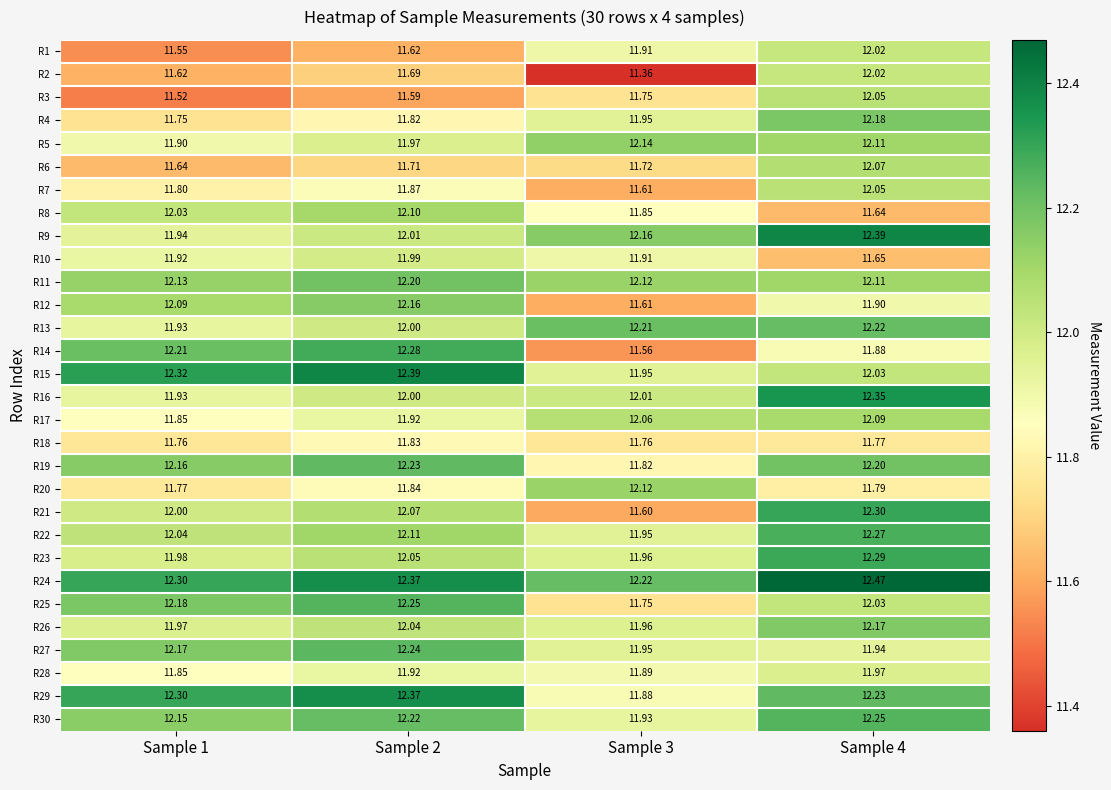

Is the value of R9 at Sample 4 greater than the value of R16 at Sample 4?

Yes